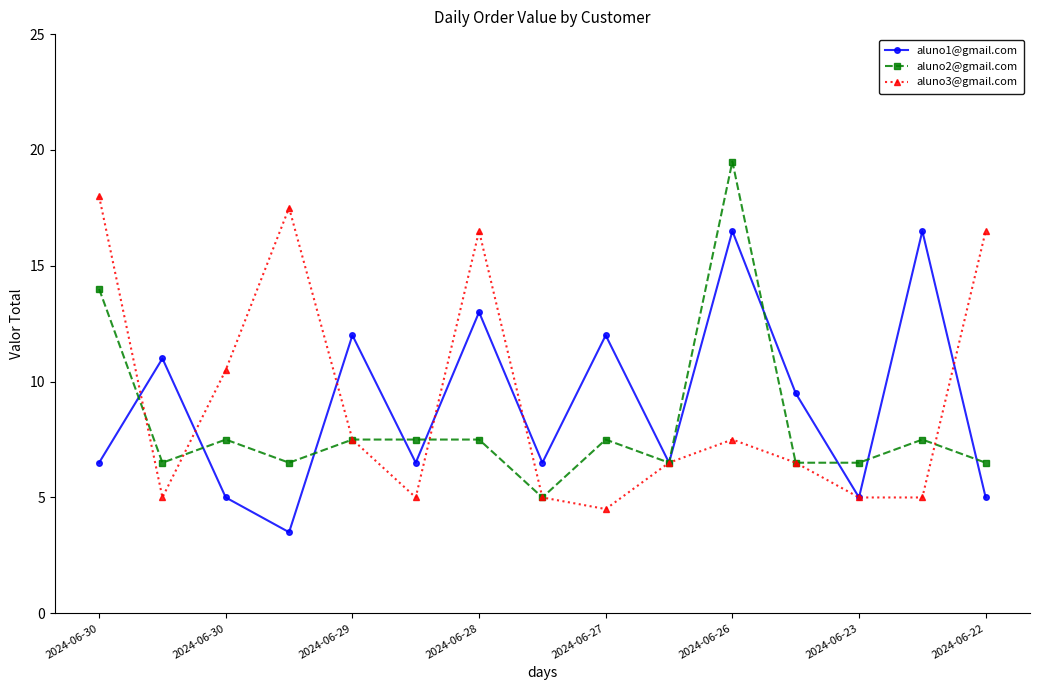

What is the sum of all aluno3@gmail.com values?

136.5